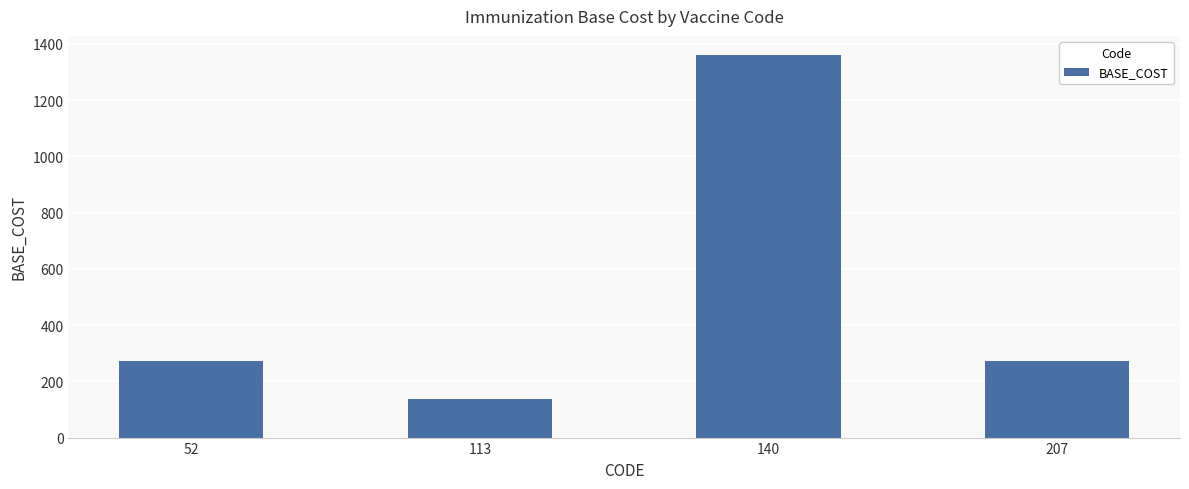

Which has a higher value, 140 or 207?

140